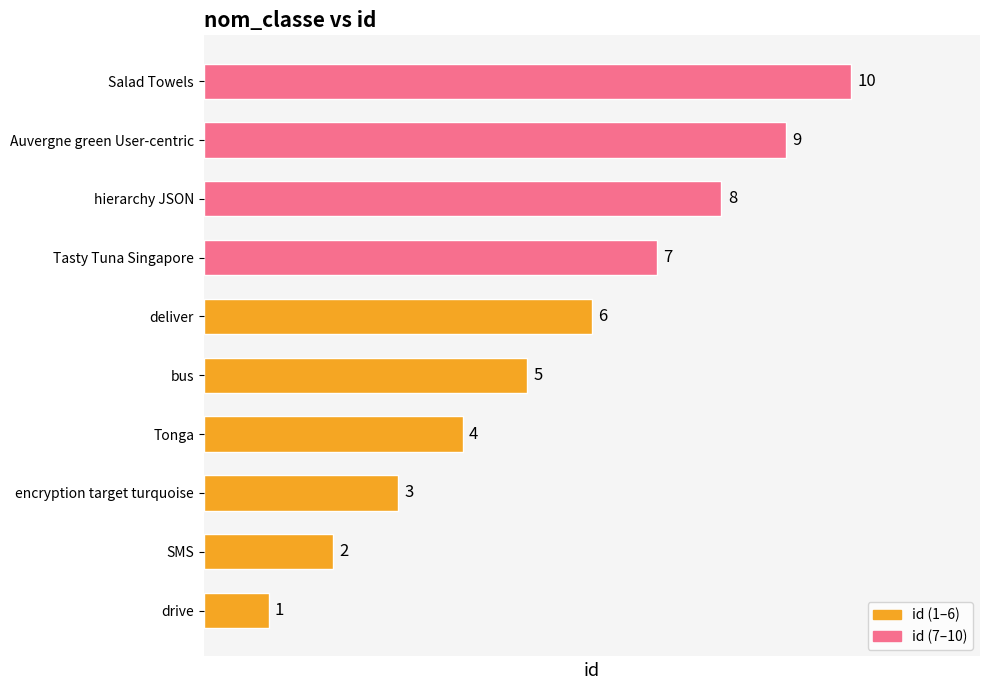

At which label is the value closest to 5?

bus